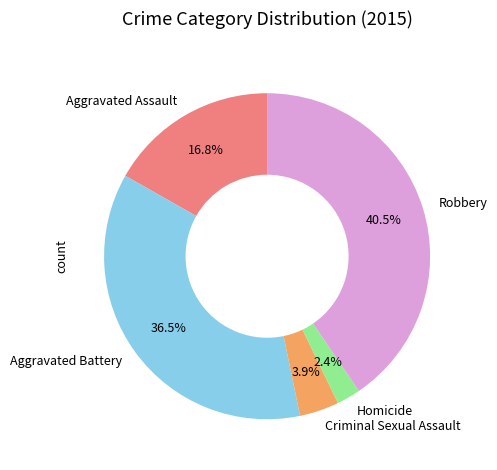

Which slice is the largest?

Robbery